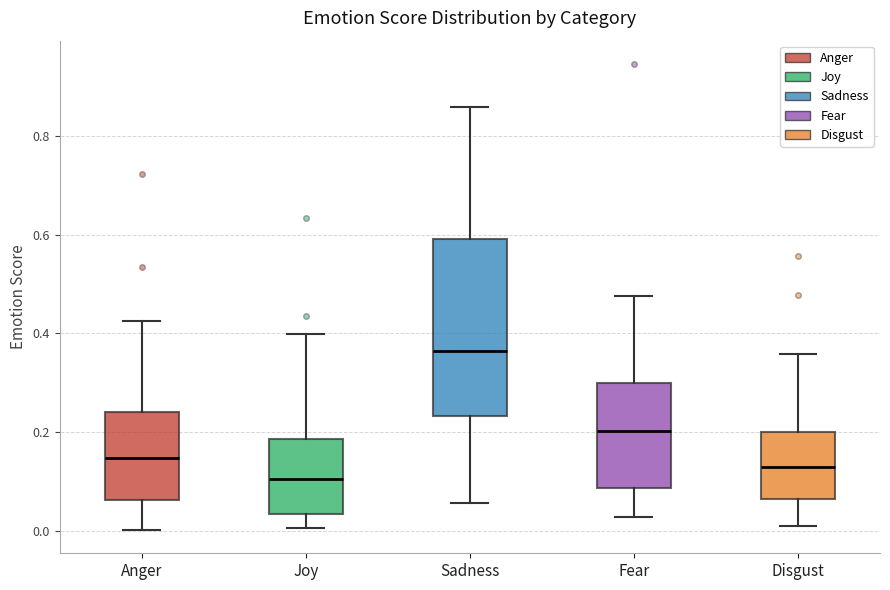

Which box is the tallest, from its lower edge to its upper edge?

Sadness